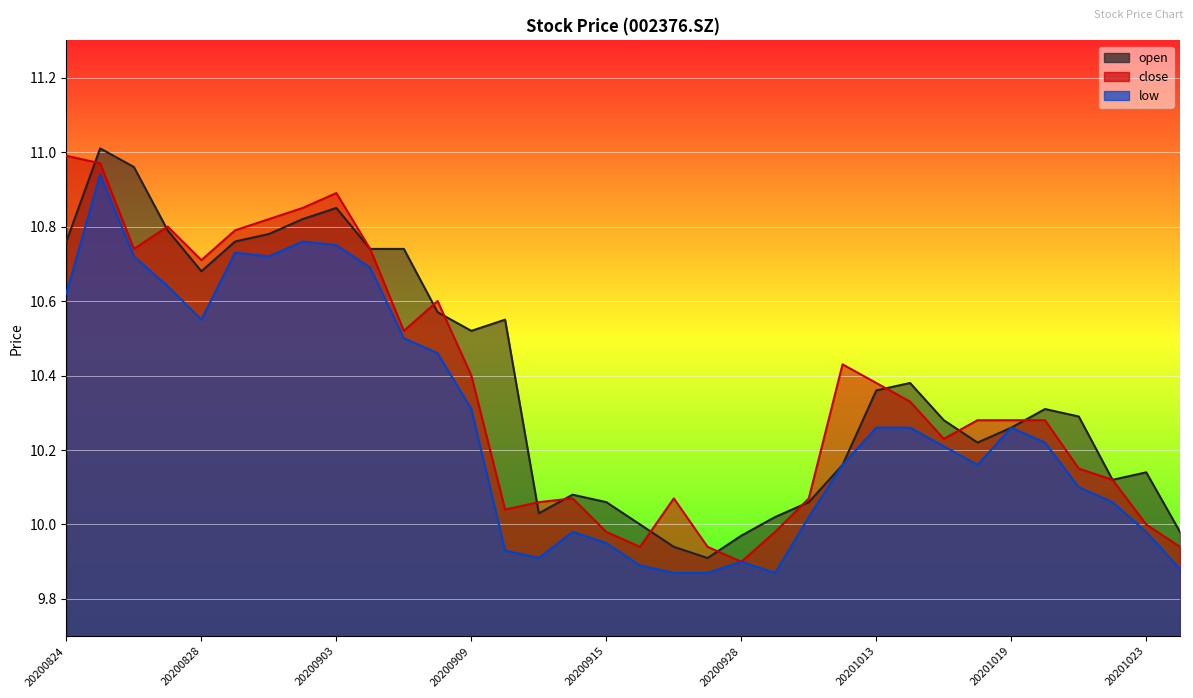

True or false: open has a value of 4.6 at 20201014.

False